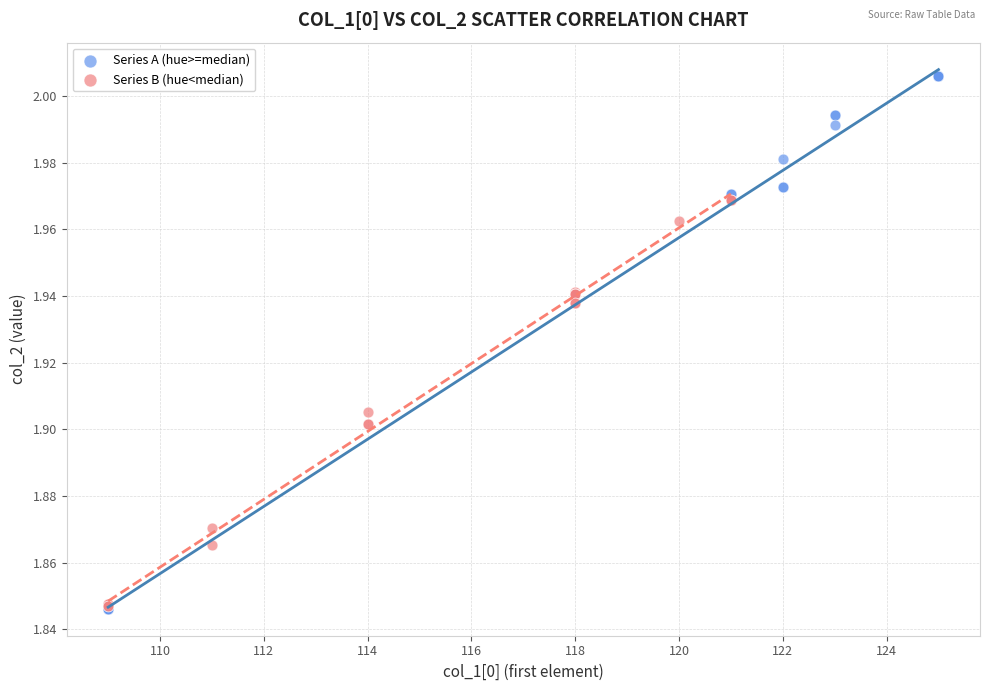

Which series has the widest spread of Y values?

Series A (hue>=median)